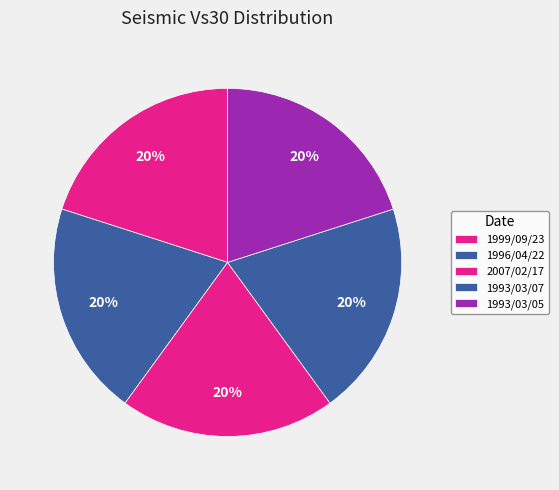

Does 1996/04/22 represent more than half of the total?

No